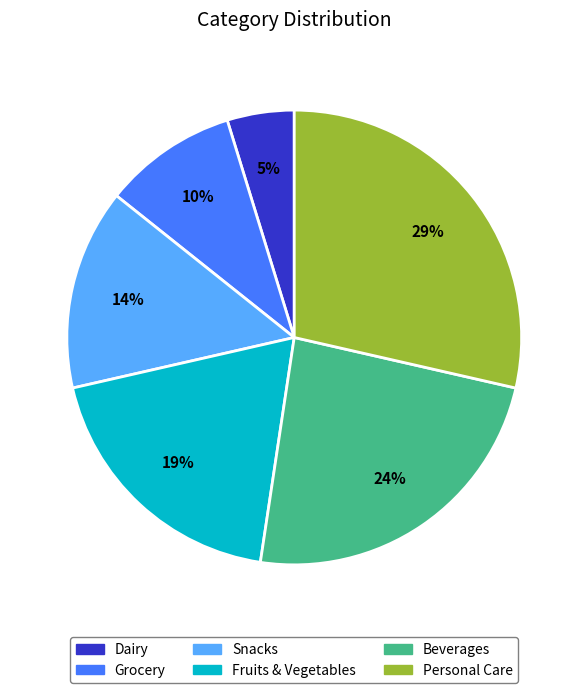

Rank the categories by value from lowest to highest.

Dairy, Grocery, Snacks, Fruits & Vegetables, Beverages, Personal Care